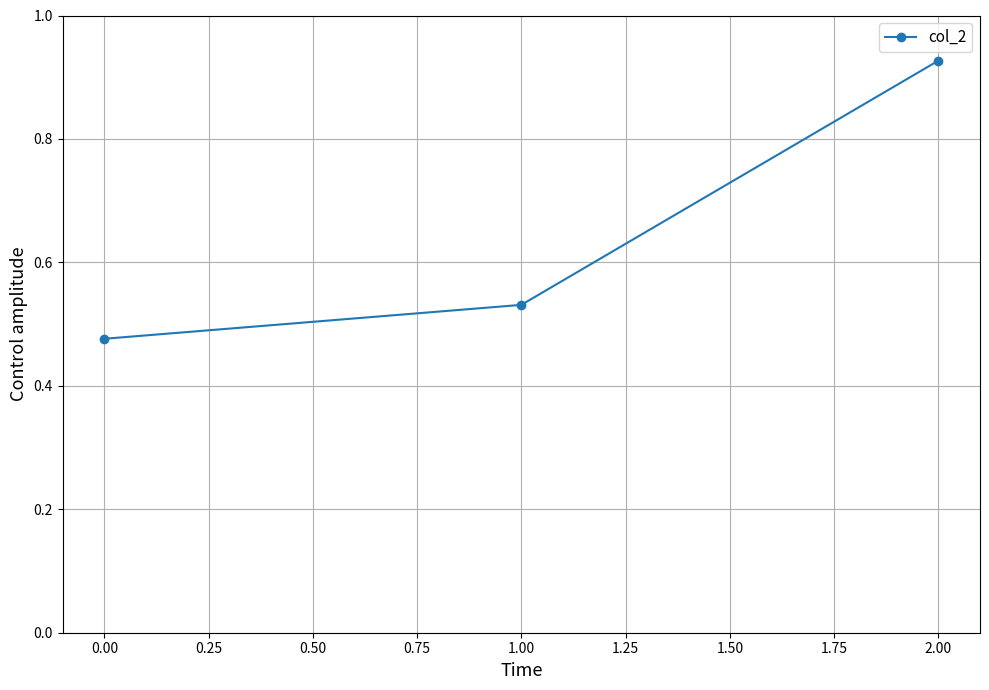

At which category does the chart reach its minimum across all series?

0.00